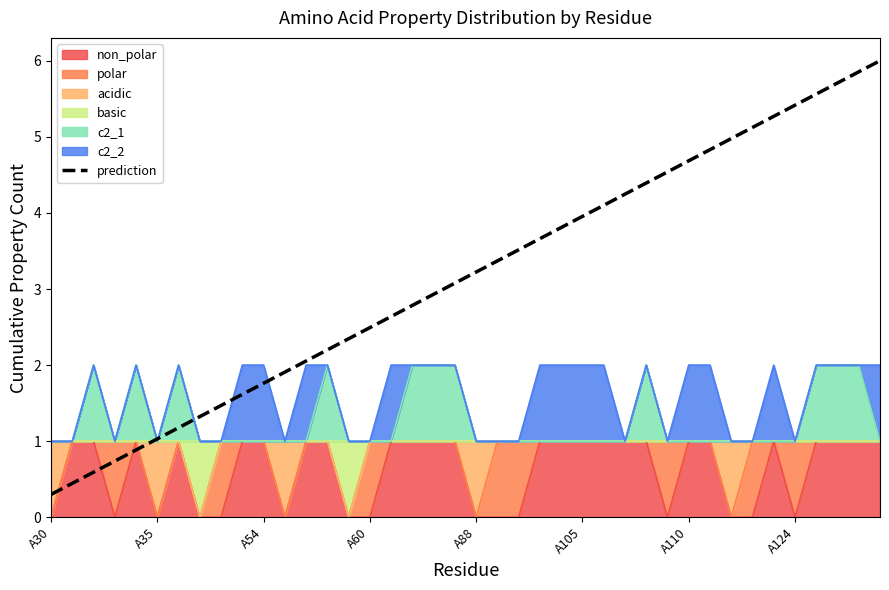

Does the chart display data point markers on the line(s)?

No